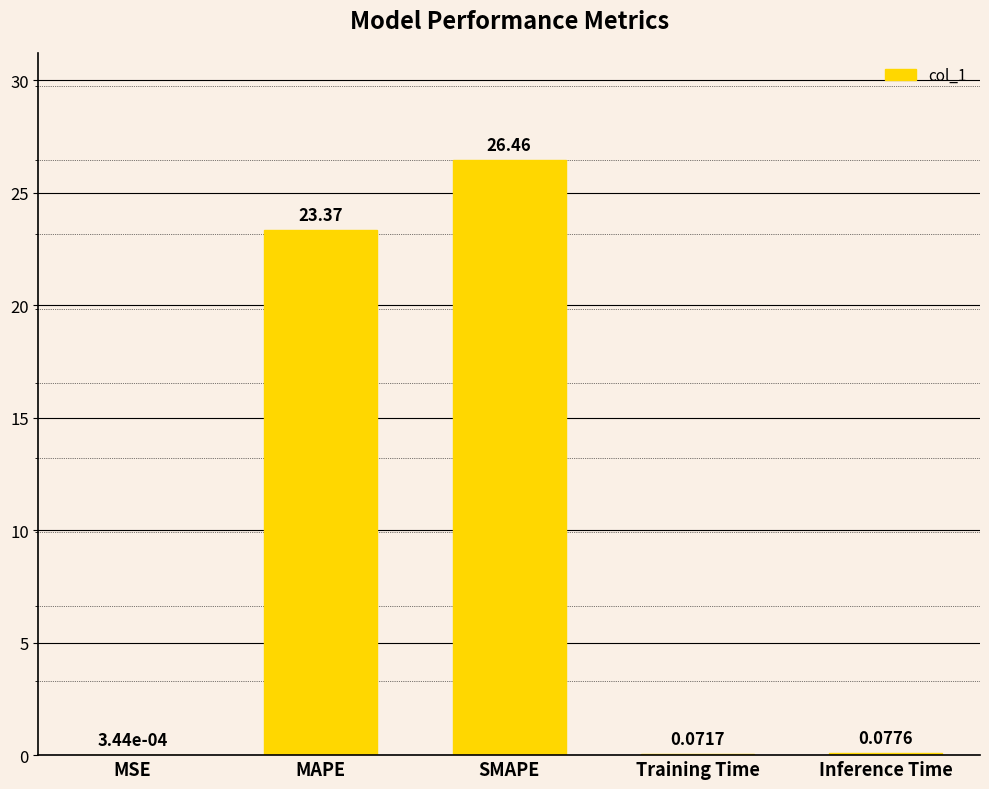

Between Training Time and MSE, which is larger?

Training Time